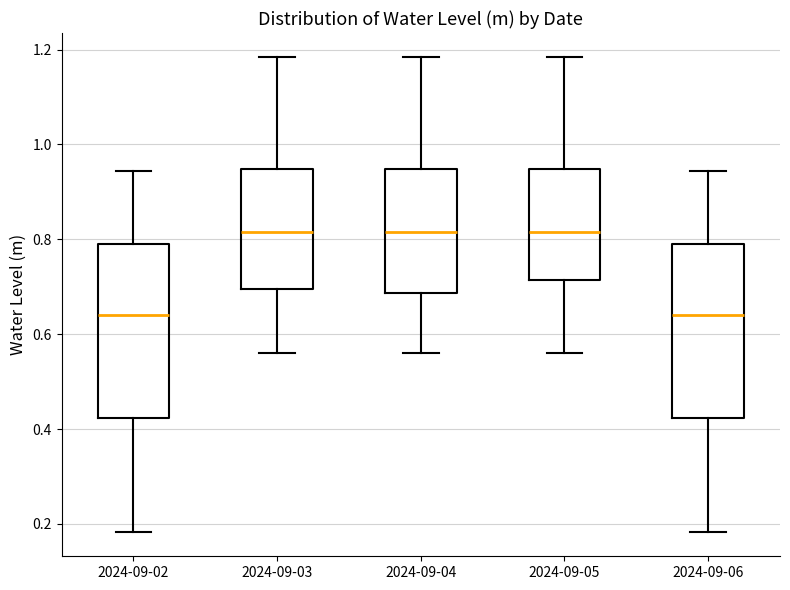

Where does the median line of the box for 2024-09-02 sit on the y-axis? The values are not printed on the chart, so give them approximately, as read against the axis.

0.64